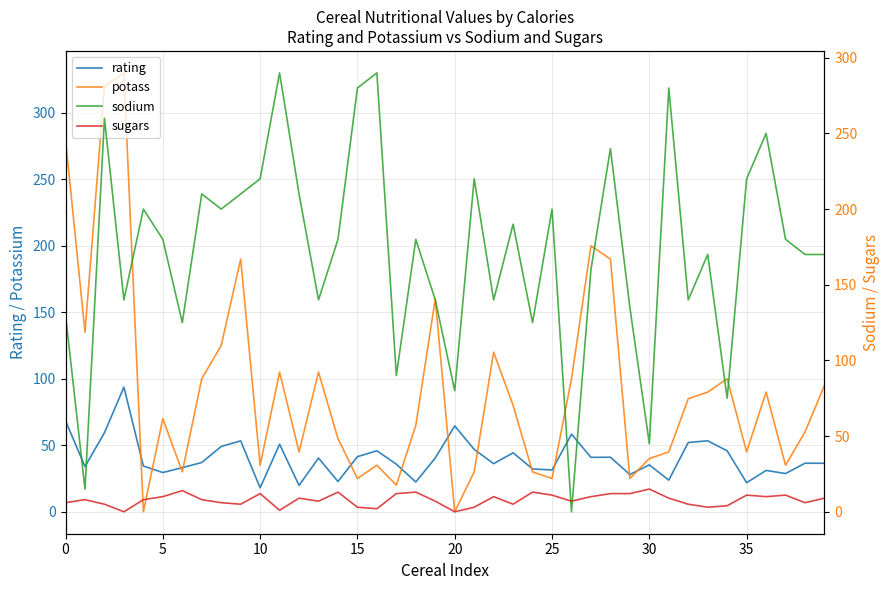

Is it true that rating equals 7.9 at 25?

False